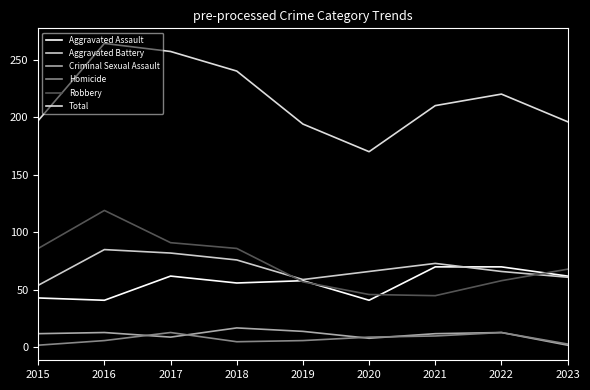

What is the lowest value of the Total series?

170